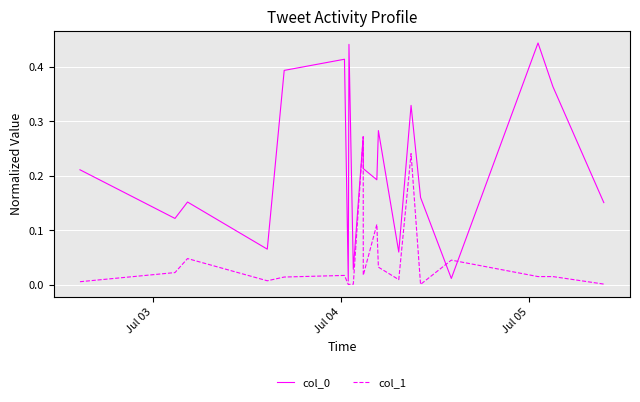

Reading left to right, what are all the values shown in this chart?

col_0: 0.2	0.1	0.2	0.1	0.4	0.4	0.0	0.4	0.0	0.3	0.2	0.2	0.3	0.1	0.3	0.2	0.0	0.4	0.4	0.2
col_1: 0.0	0.0	0.0	0.0	0.0	0.0	0.0	0.0	0.0	0.3	0.0	0.1	0.0	0.0	0.2	0.0	0.0	0.0	0.0	0.0